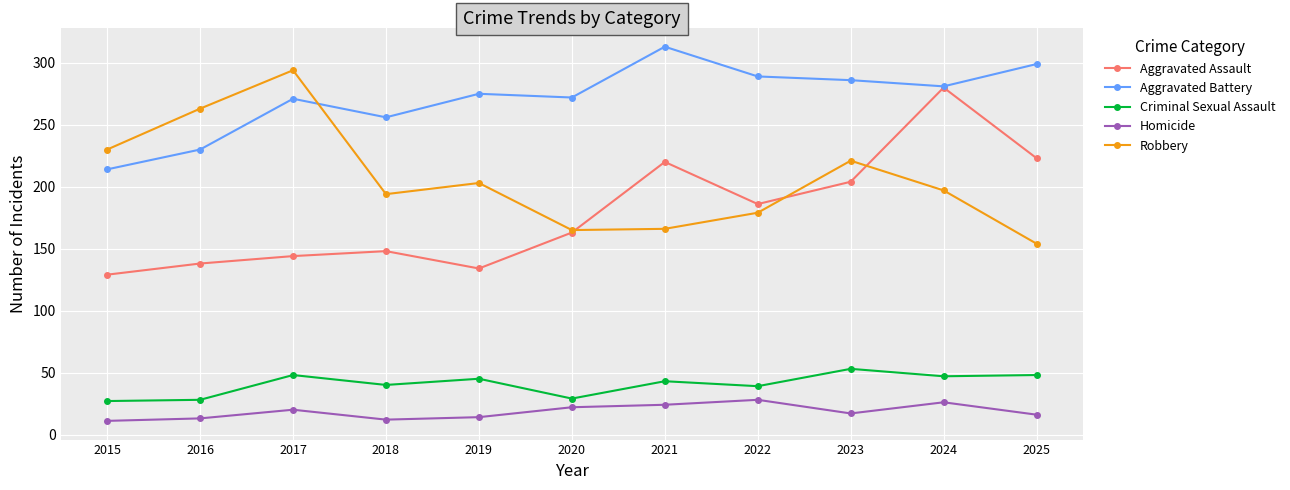

How many series are shown in this chart?

5